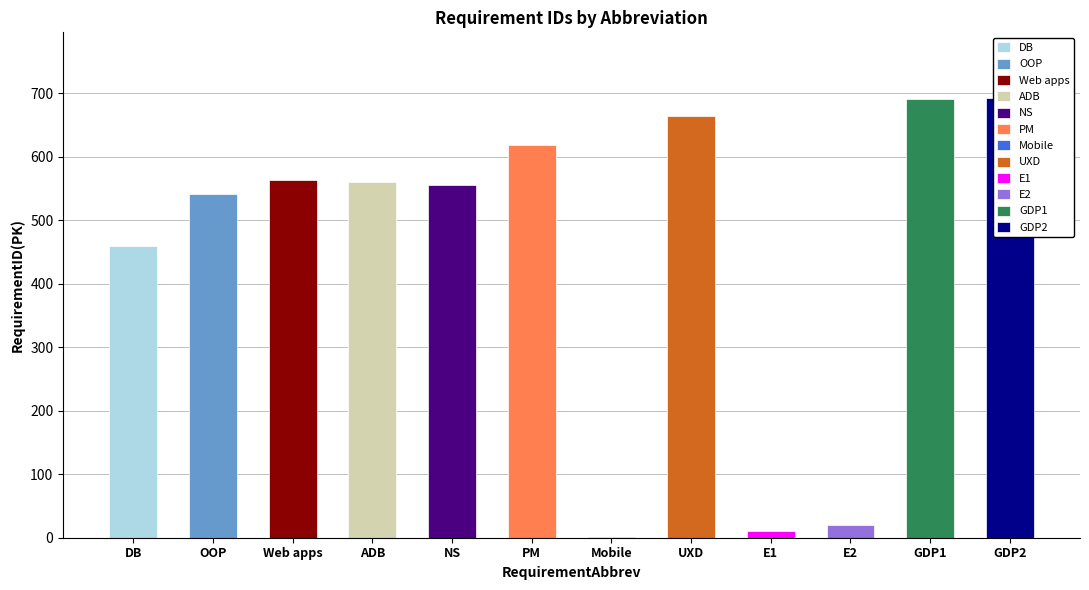

Reading left to right, transcribe all the data shown in this chart.

460	542	563	560	555	618	1	664	10	20	691	692